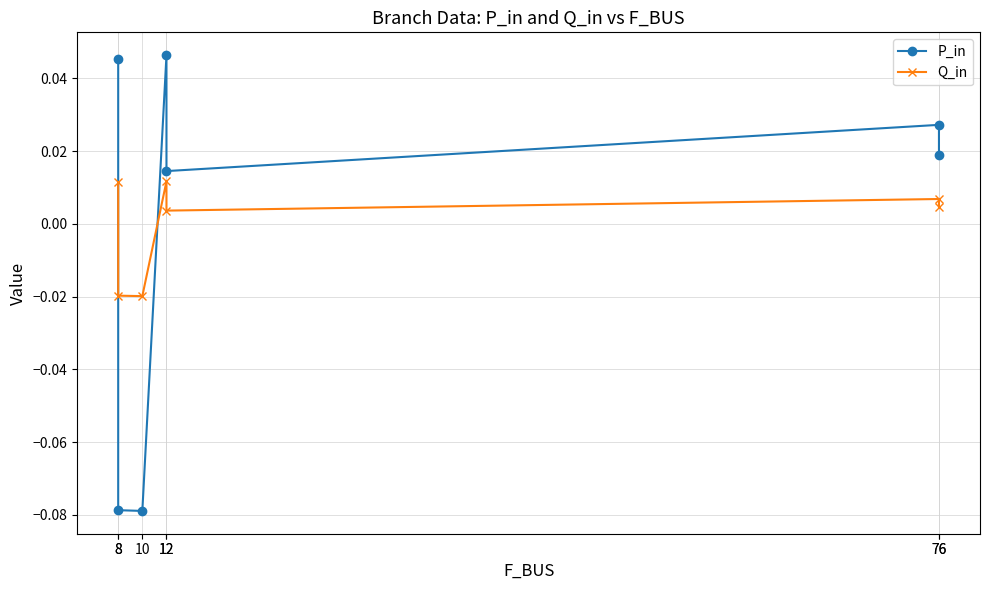

Rank the series at 10 from lowest to highest value.

P_in, Q_in